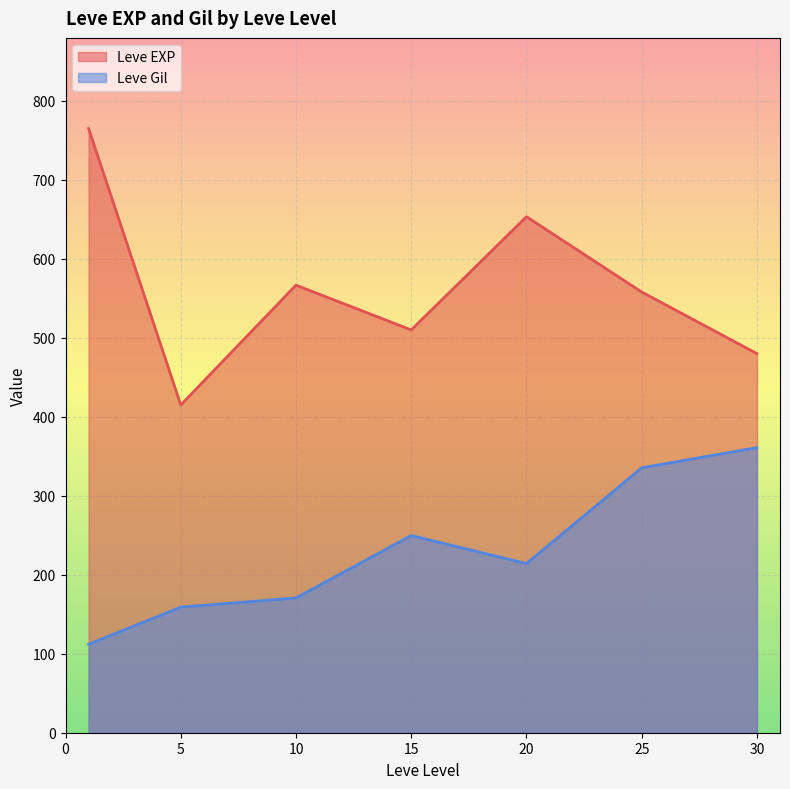

How many interior local peaks does the Leve EXP series have?

2